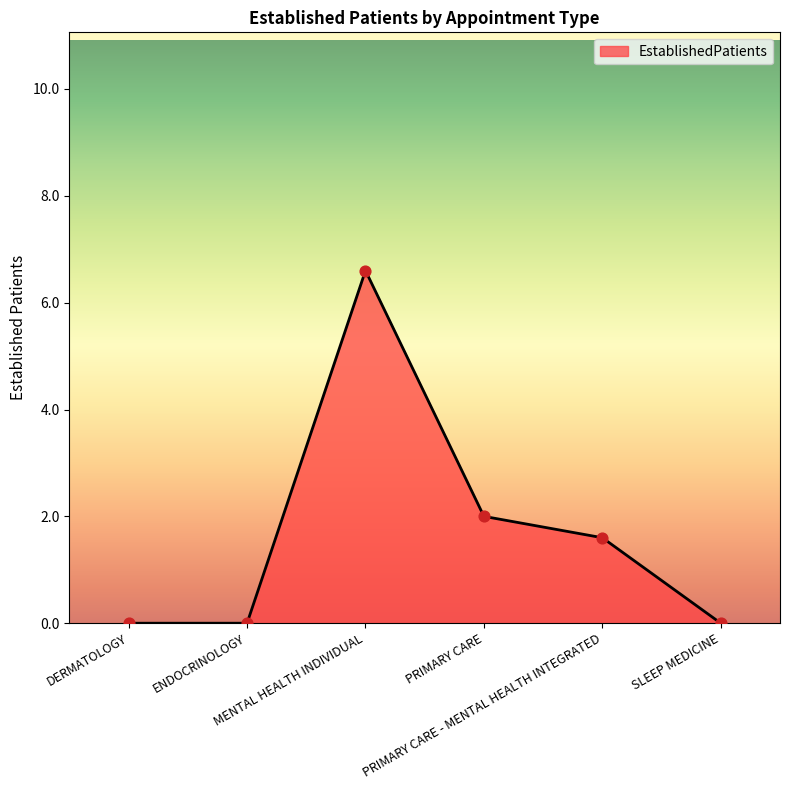

What is the change in value from ENDOCRINOLOGY to PRIMARY CARE - MENTAL HEALTH INTEGRATED?

+1.6